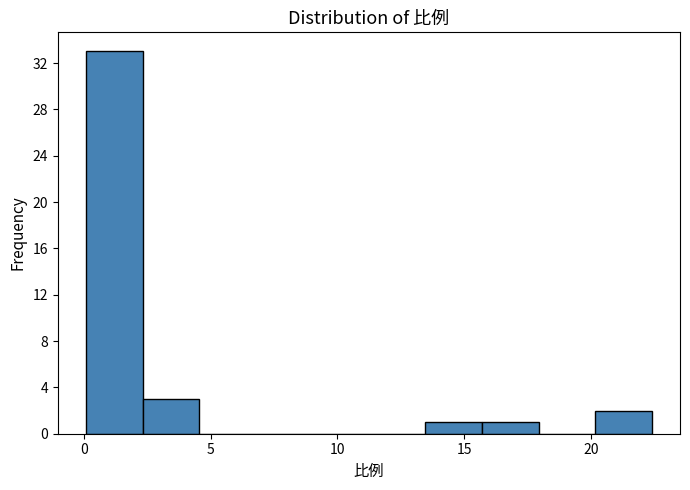

Which range on the x-axis has the tallest bar?

0.0 to 2.5